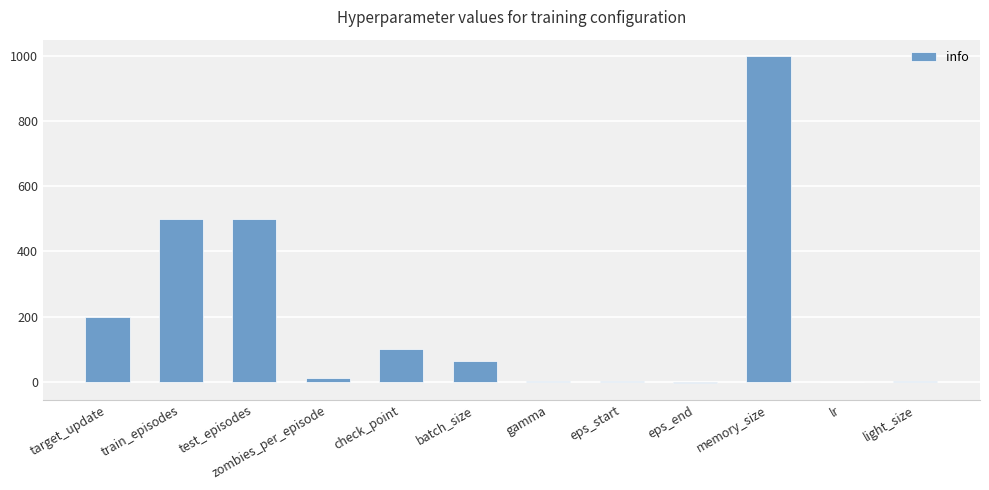

At which category does the chart reach its peak across all series?

memory_size